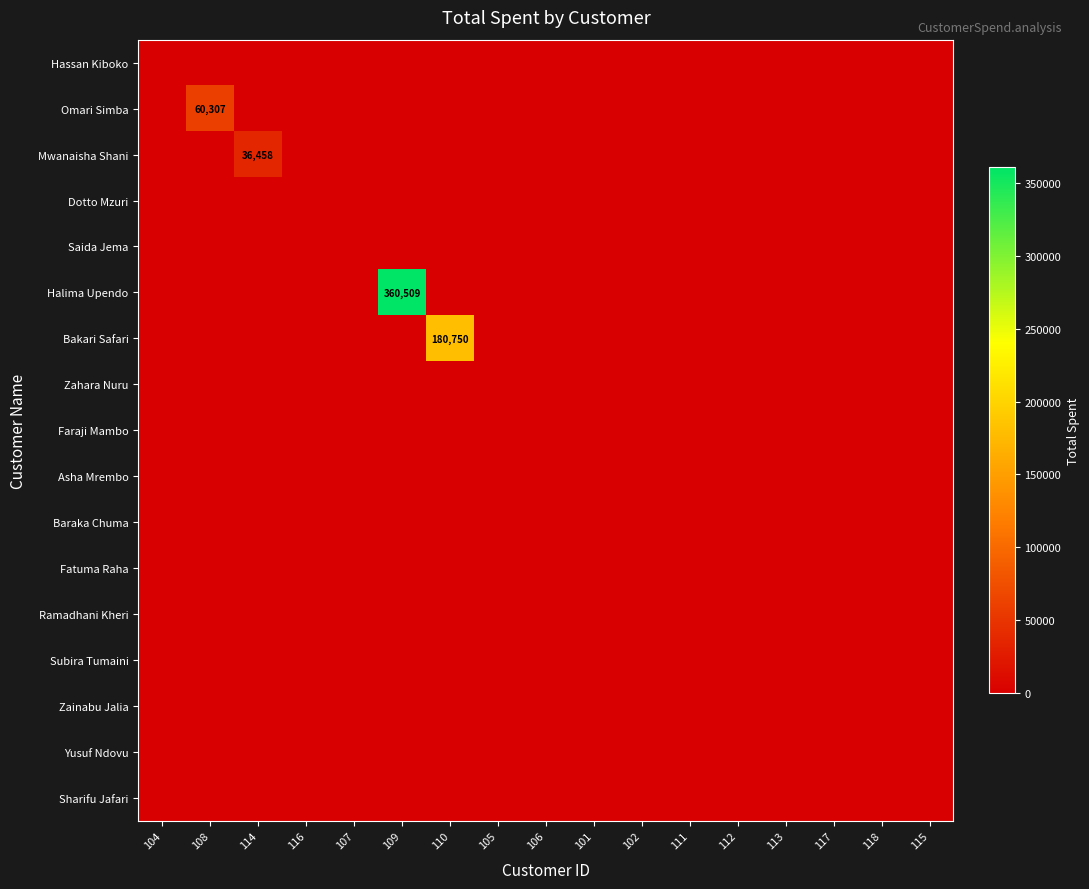

The Mwanaisha Shani series shows 36458 at 114. True or false?

True